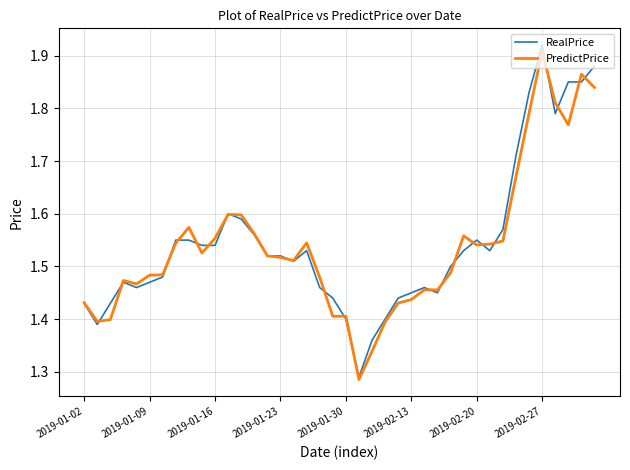

Which series has the widest spread of values?

RealPrice